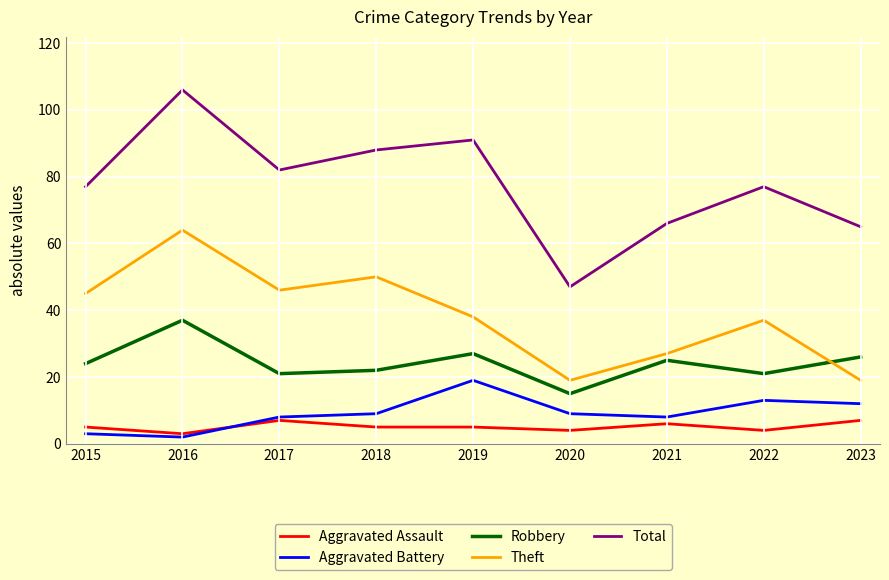

What is the total value across all series at 2015?

154